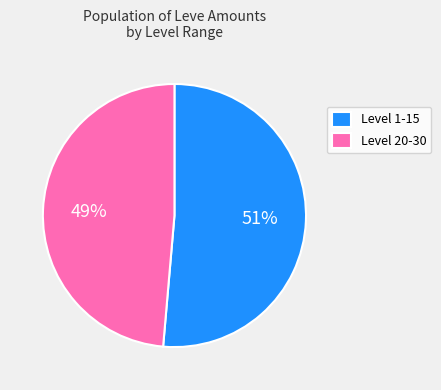

Which category has the biggest portion of the pie?

Level 1-15